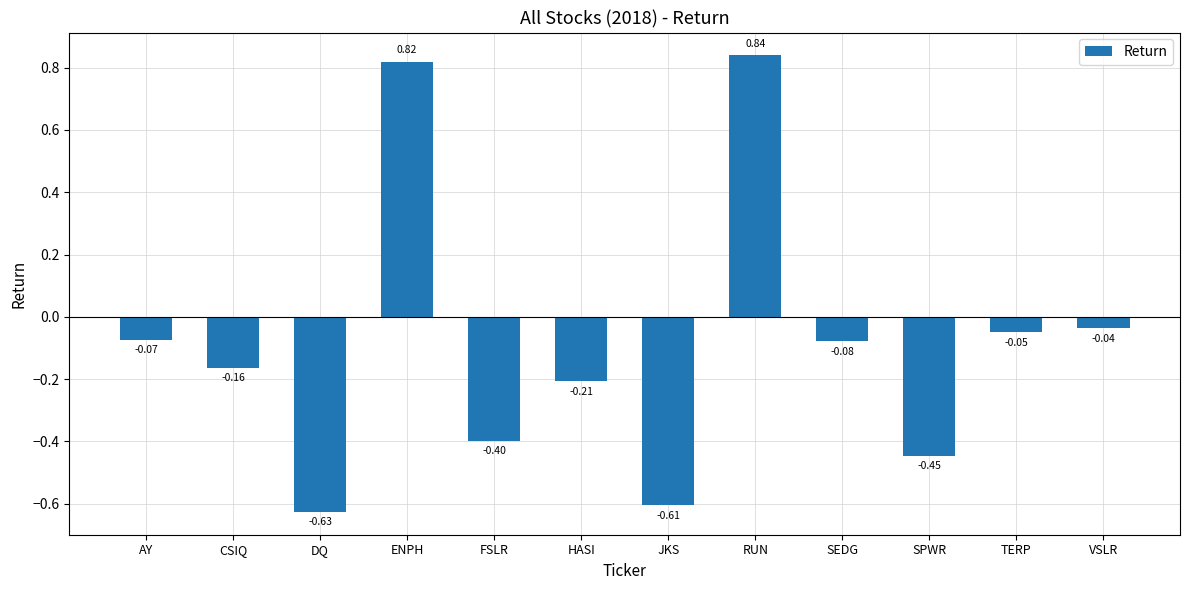

What is the label of the 10th bar from the right?

DQ